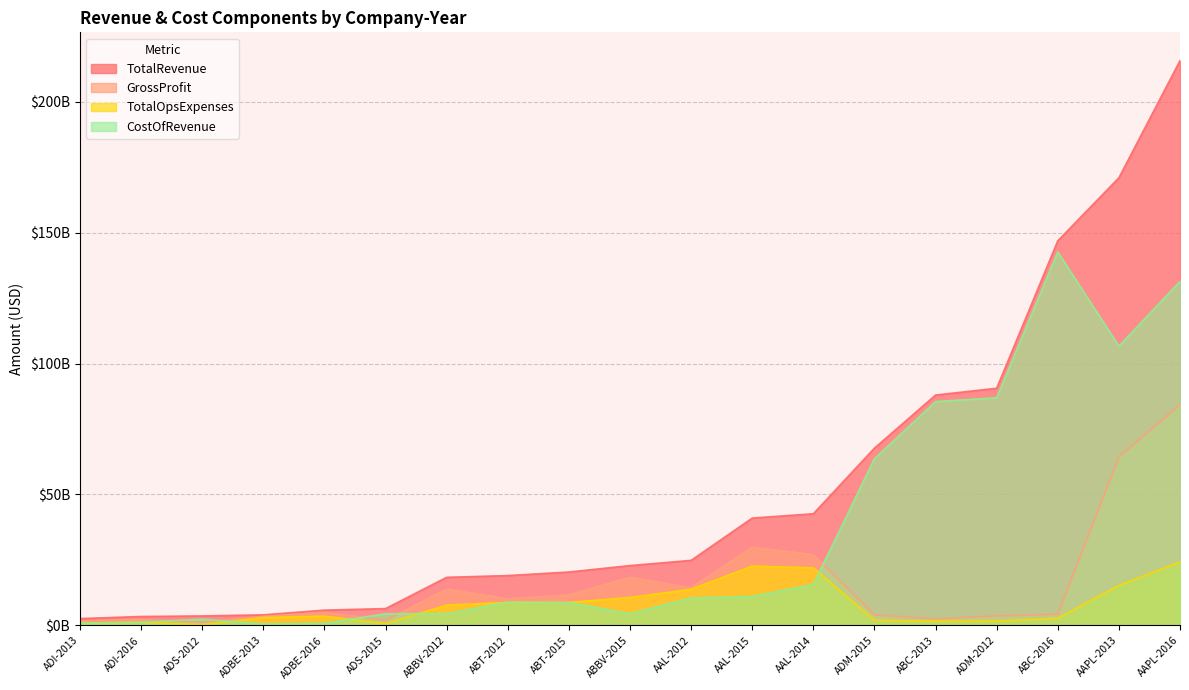

True or false: CostOfRevenue and TotalRevenue cross at least once.

False